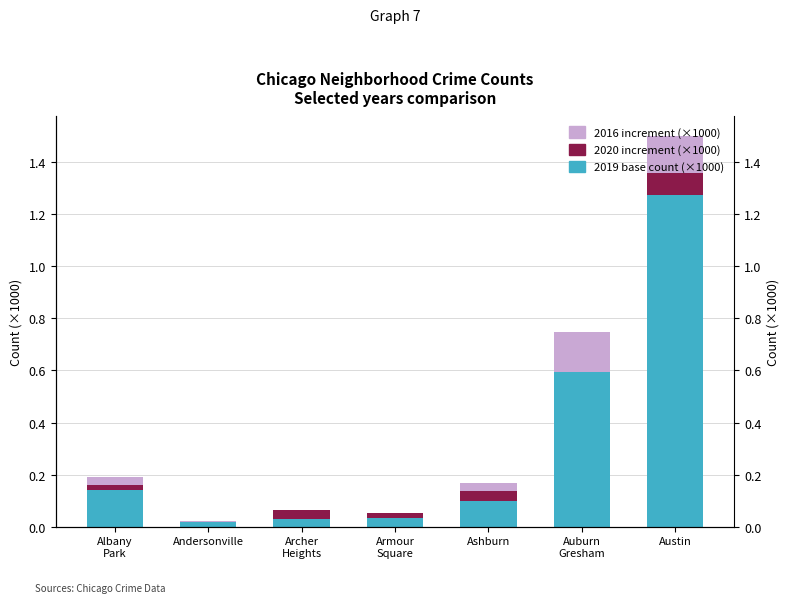

Rank the categories by 2016 increment (×1000) value from highest to lowest.

Auburn
Gresham, Austin, Albany
Park, Ashburn, Andersonville, Archer
Heights, Armour
Square